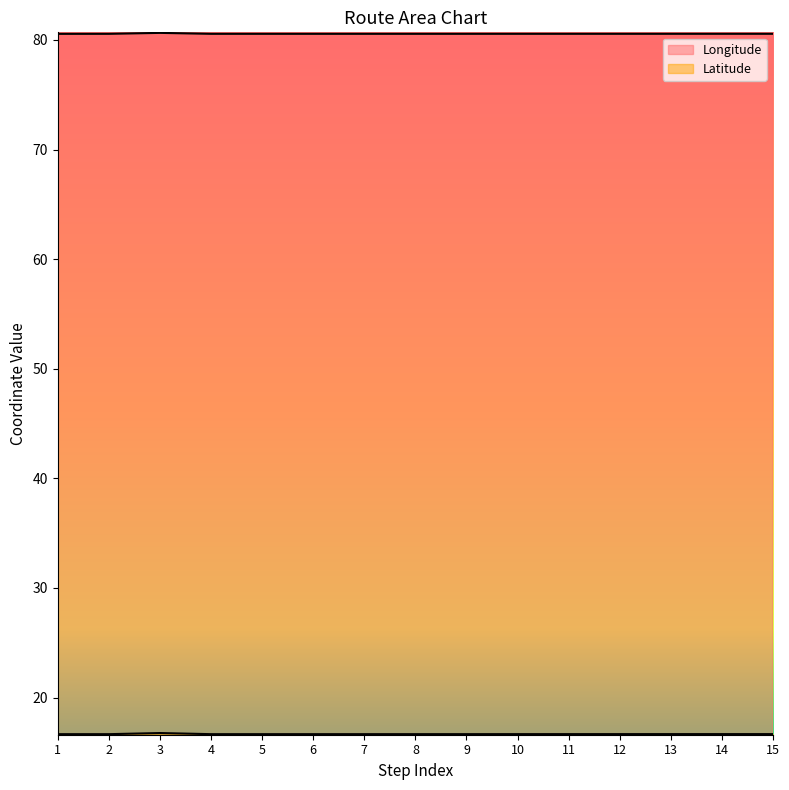

What is the sum of all Longitude values?

1208.5